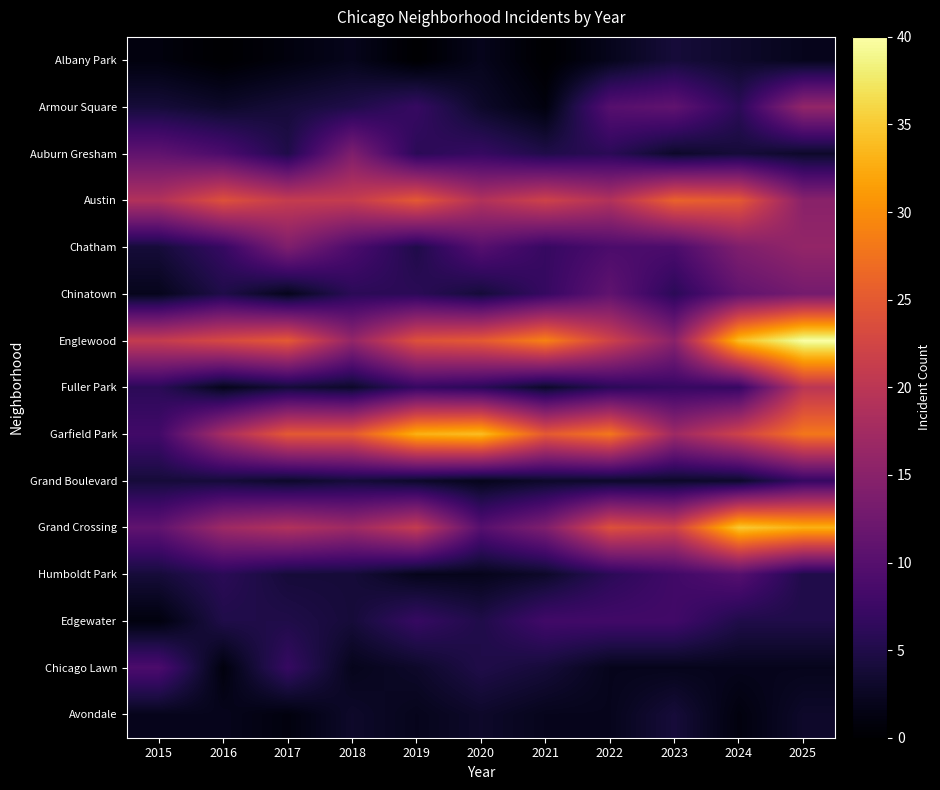

Reading left to right, extract all data points from this chart.

Albany Park: 2015=1	2016=0	2017=1	2018=2	2019=0	2020=2	2021=0	2022=2	2023=4	2024=3	2025=2
Armour Square: 2015=4	2016=3	2017=4	2018=5	2019=7	2020=3	2021=1	2022=10	2023=11	2024=6	2025=16
Auburn Gresham: 2015=11	2016=9	2017=5	2018=14	2019=6	2020=7	2021=5	2022=6	2023=3	2024=4	2025=3
Austin: 2015=19	2016=24	2017=21	2018=21	2019=25	2020=19	2021=22	2022=19	2023=26	2024=25	2025=15
Chatham: 2015=4	2016=7	2017=14	2018=9	2019=5	2020=10	2021=7	2022=9	2023=9	2024=14	2025=16
Chinatown: 2015=2	2016=5	2017=2	2018=6	2019=6	2020=4	2021=7	2022=11	2023=6	2024=11	2025=13
Englewood: 2015=21	2016=23	2017=25	2018=16	2019=24	2020=25	2021=29	2022=22	2023=15	2024=34	2025=40
Fuller Park: 2015=6	2016=2	2017=4	2018=3	2019=7	2020=6	2021=3	2022=6	2023=7	2024=7	2025=20
Garfield Park: 2015=8	2016=18	2017=25	2018=25	2019=33	2020=34	2021=25	2022=28	2023=17	2024=22	2025=28
Grand Boulevard: 2015=4	2016=4	2017=3	2018=4	2019=3	2020=2	2021=3	2022=3	2023=3	2024=3	2025=7
Grand Crossing: 2015=11	2016=17	2017=19	2018=17	2019=21	2020=10	2021=14	2022=24	2023=22	2024=35	2025=33
Humboldt Park: 2015=4	2016=6	2017=4	2018=4	2019=2	2020=2	2021=3	2022=6	2023=8	2024=10	2025=5
Edgewater: 2015=1	2016=5	2017=5	2018=4	2019=7	2020=5	2021=8	2022=8	2023=8	2024=5	2025=5
Chicago Lawn: 2015=9	2016=1	2017=7	2018=2	2019=3	2020=5	2021=4	2022=2	2023=2	2024=2	2025=2
Avondale: 2015=2	2016=2	2017=1	2018=3	2019=2	2020=3	2021=2	2022=2	2023=4	2024=1	2025=3